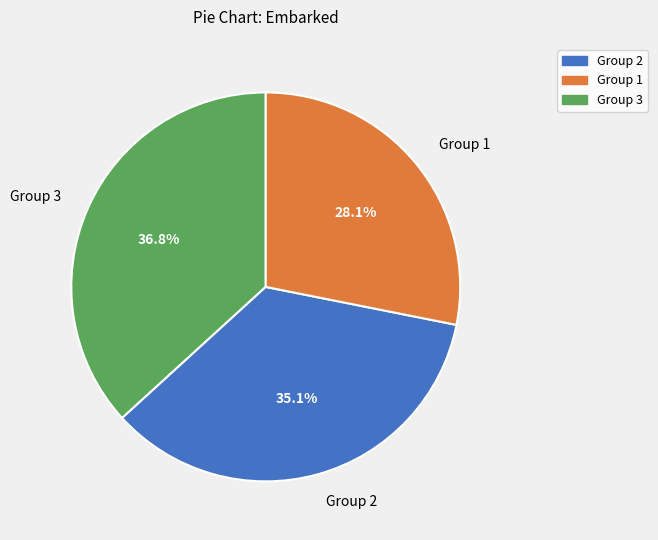

Approximately how many times larger is the value at Group 2 compared to Group 3?

1.0